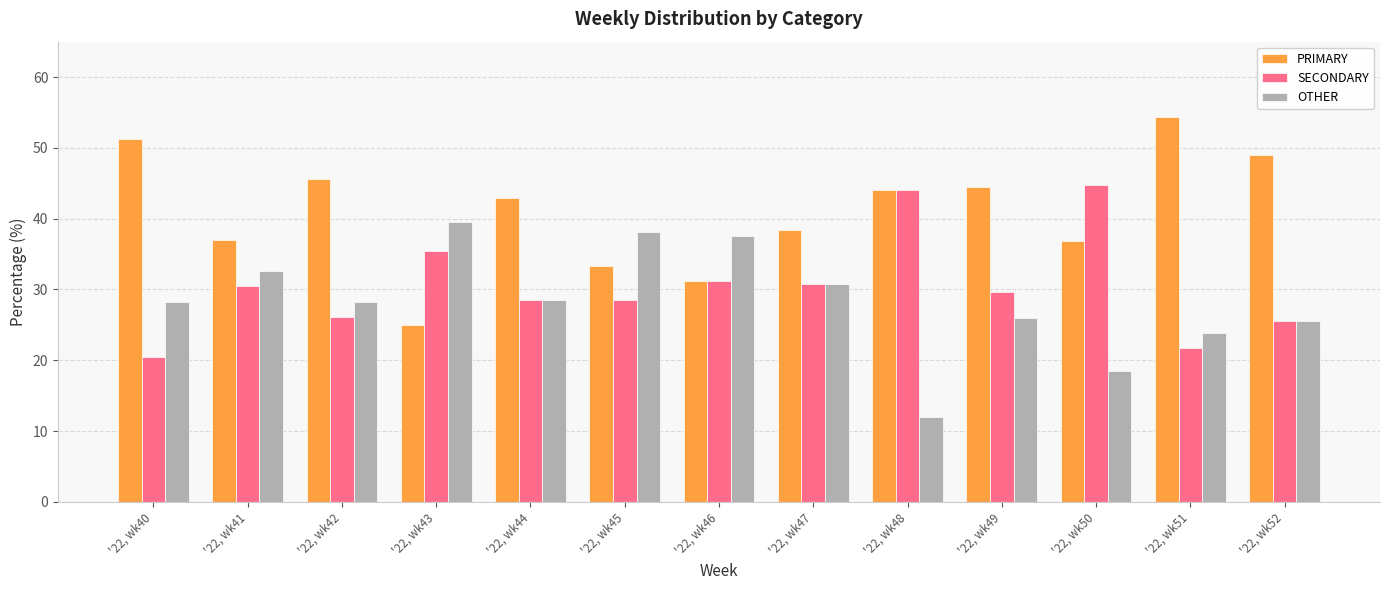

What is the sum of all OTHER values?

369.4